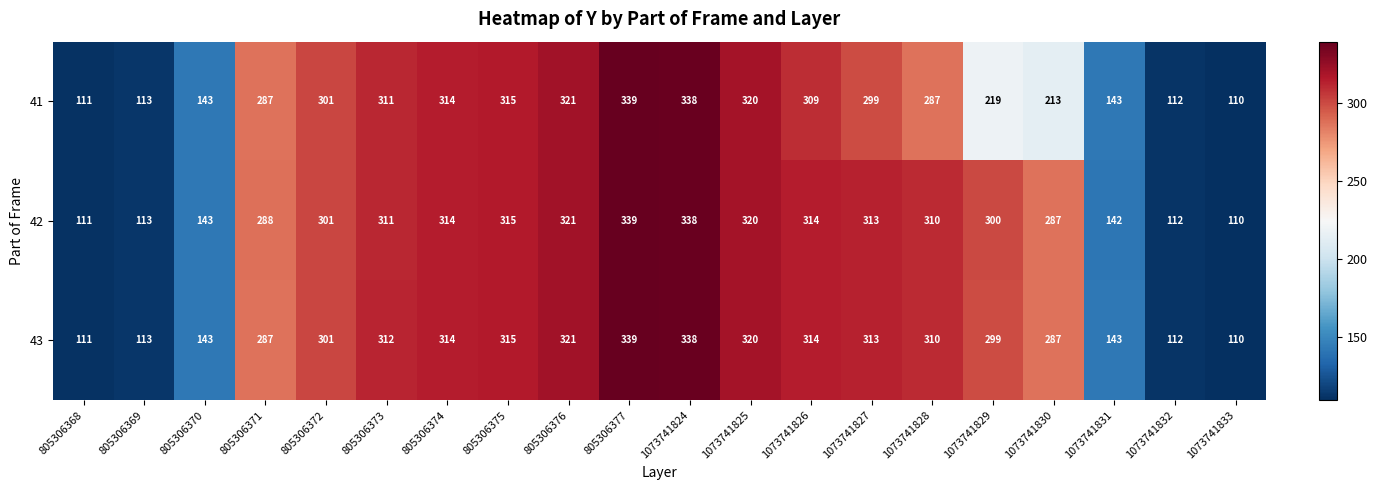

What is the maximum value shown in the chart?

339